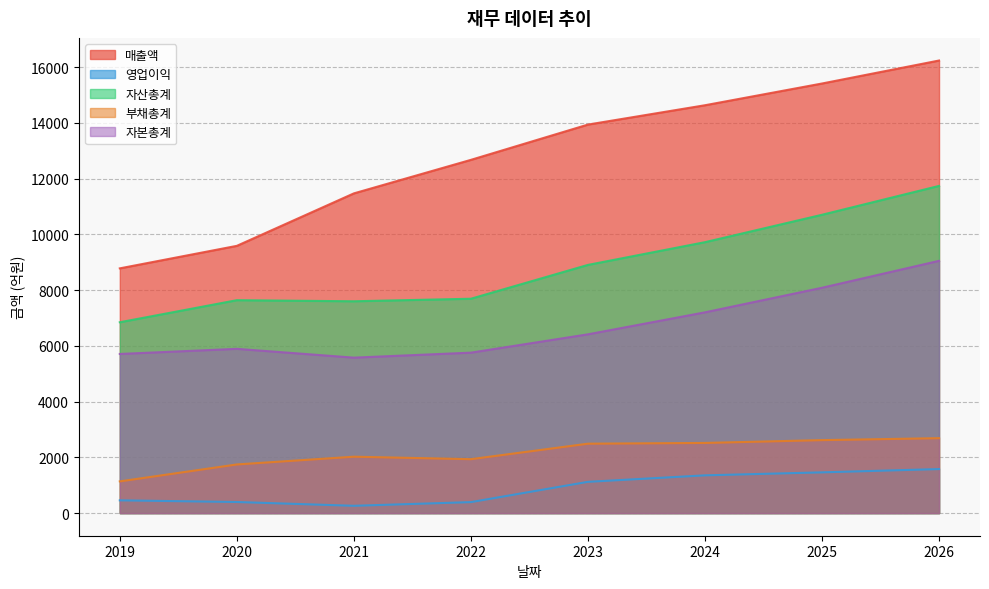

Does the chart have visible grid lines?

Yes